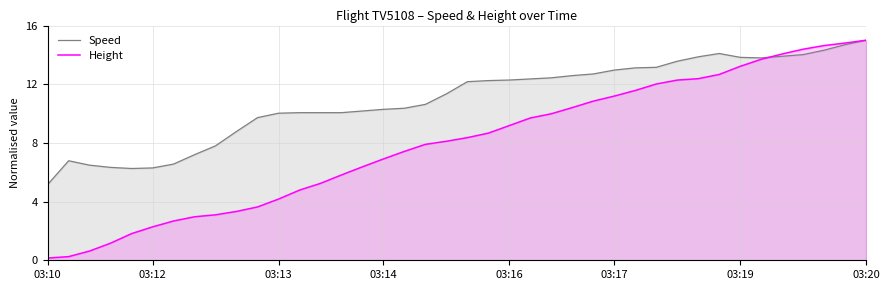

The Speed series shows 4.1 at 03:19. True or false?

False